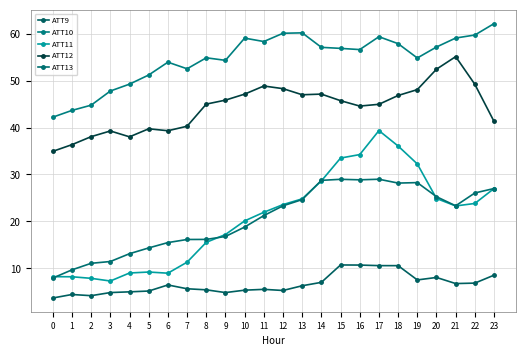

What is the total value across all series at 14?

168.6